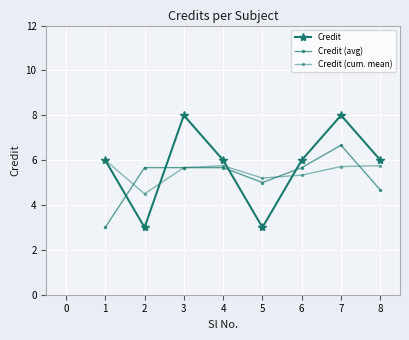

How many lines are shown in the chart?

3